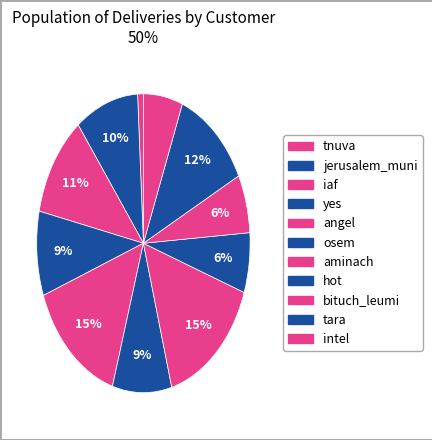

What is the largest slice in the pie chart?

aminach